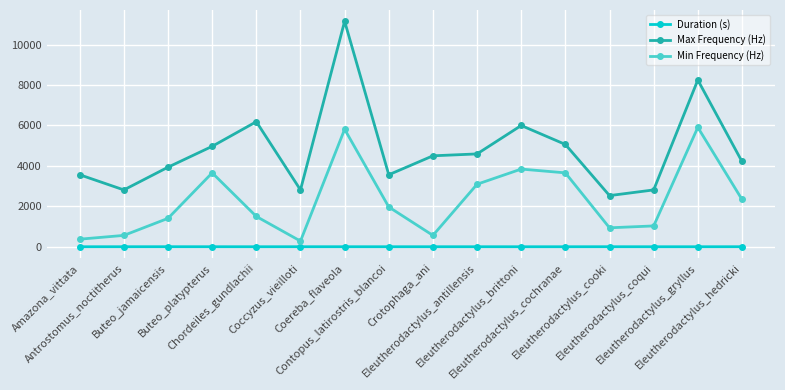

True or false: Min Frequency (Hz) has more than 1 points higher than both neighbors.

True